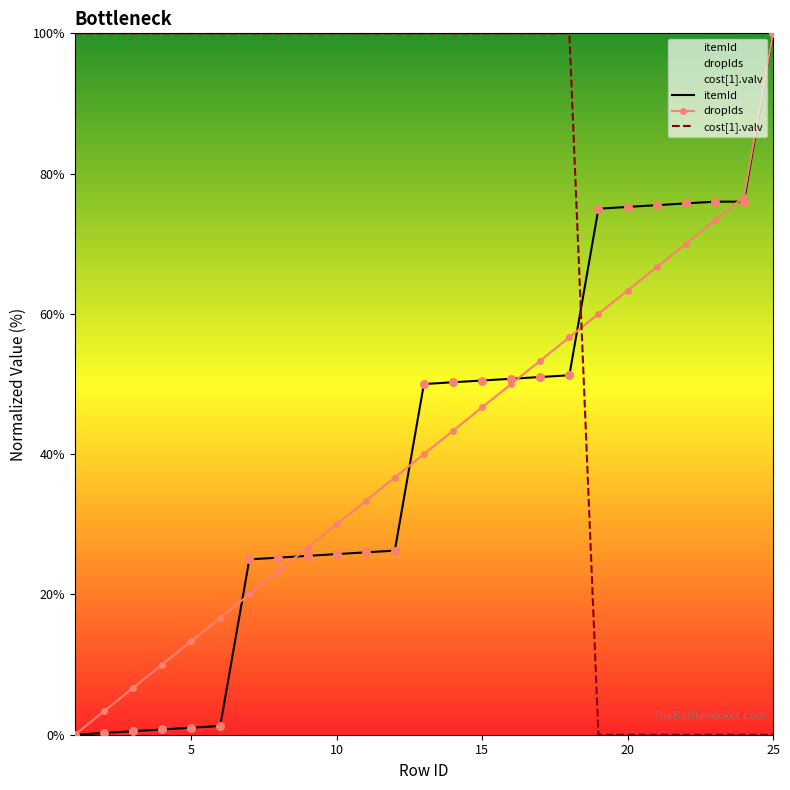

At which category is the sum across all series the highest?

18